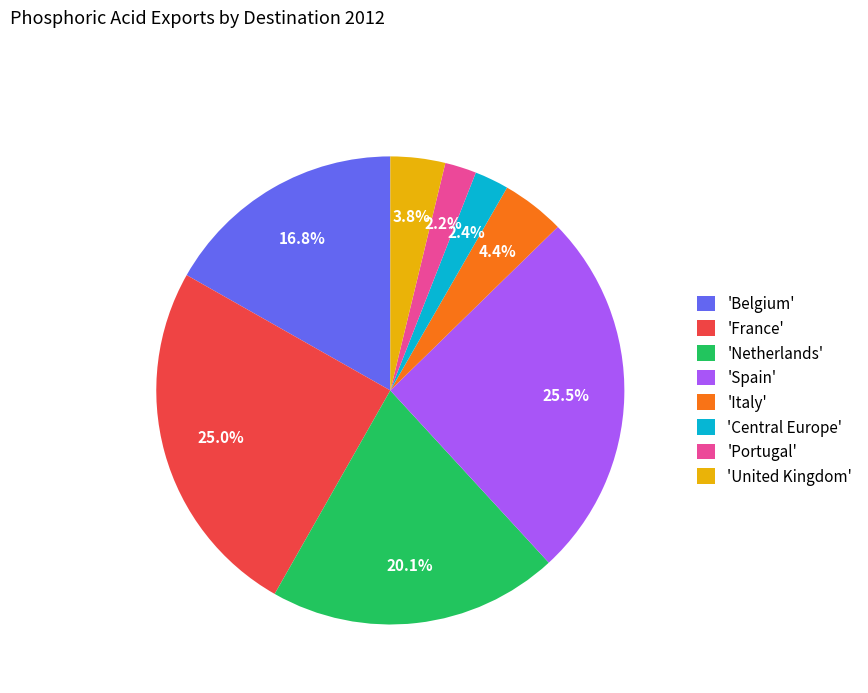

How many segments does this pie chart have?

8